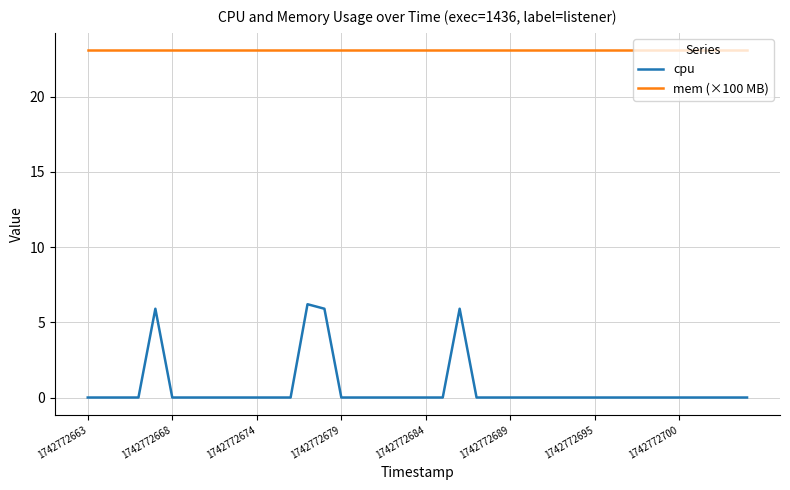

Reading left to right, what are all the values shown in this chart?

cpu: 0.0	0.0	0.0	0.0	5.9	0.0	0.0	0.0	0.0	0.0	0.0	0.0	0.0	6.2	5.9	0.0	0.0	0.0	0.0	0.0	0.0	0.0	5.9	0.0	0.0	0.0	0.0	0.0	0.0	0.0	0.0	0.0	0.0	0.0	0.0	0.0	0.0	0.0	0.0	0.0
mem (×100 MB): 23.1	23.1	23.1	23.1	23.1	23.1	23.1	23.1	23.1	23.1	23.1	23.1	23.1	23.1	23.1	23.1	23.1	23.1	23.1	23.1	23.1	23.1	23.1	23.1	23.1	23.1	23.1	23.1	23.1	23.1	23.1	23.1	23.1	23.1	23.1	23.1	23.1	23.1	23.1	23.1